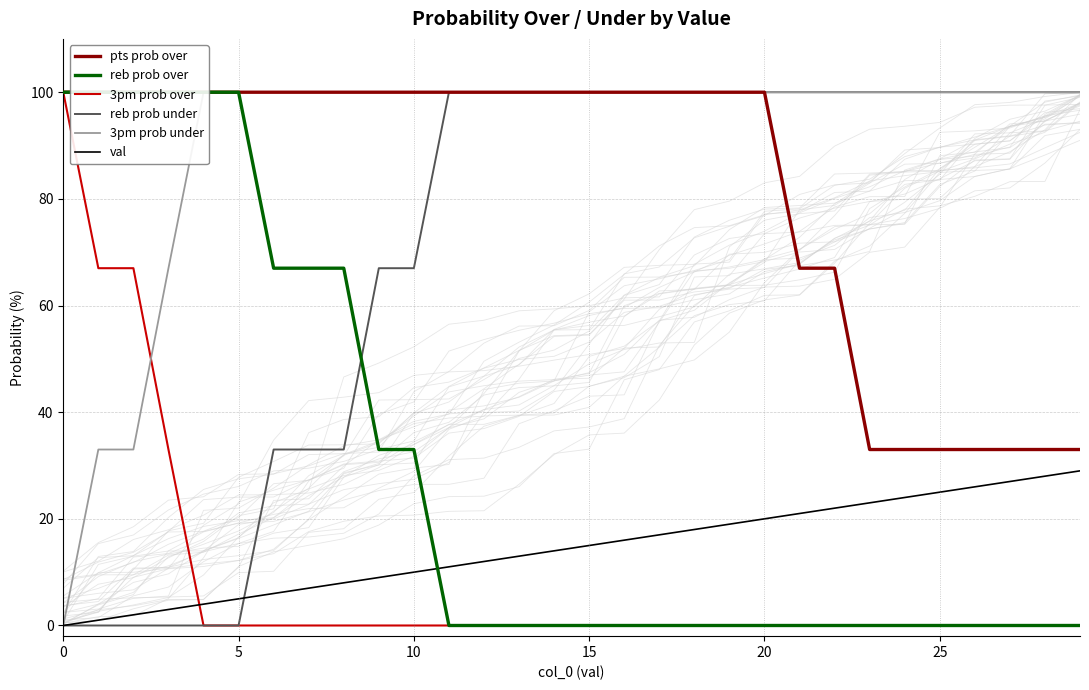

True or false: reb prob over and 3pm prob under cross at least once.

False